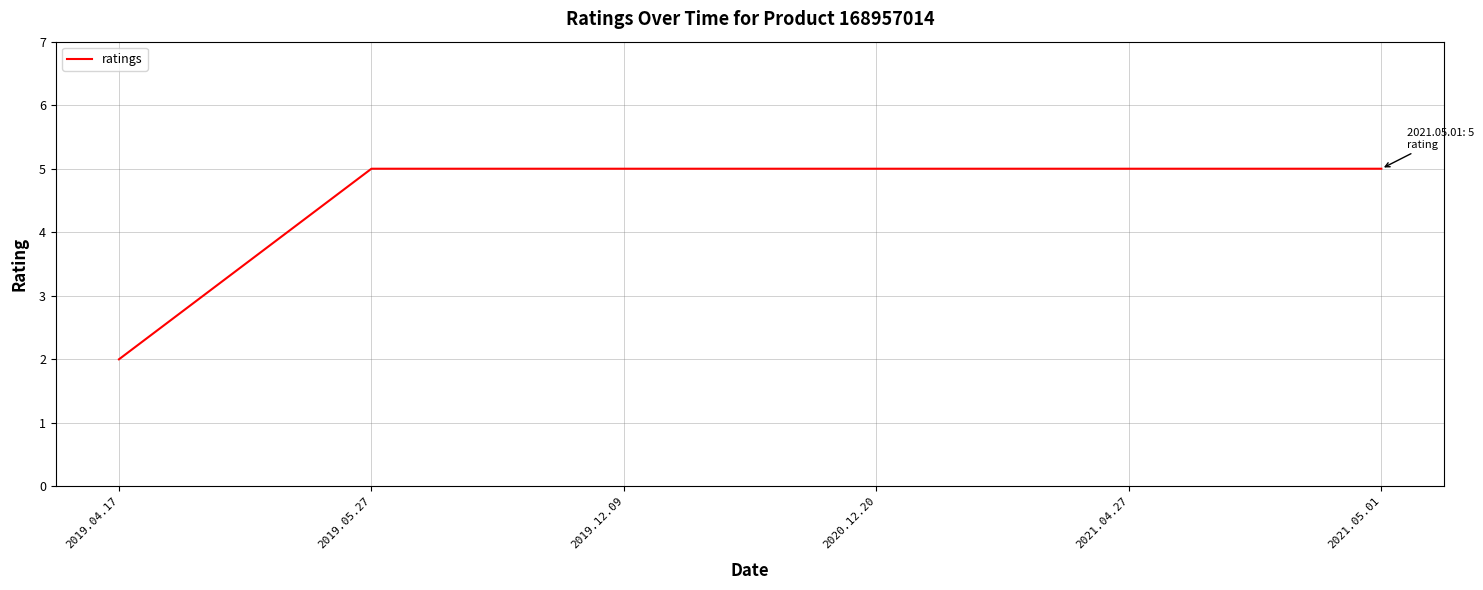

What is the difference between the maximum and minimum values?

3